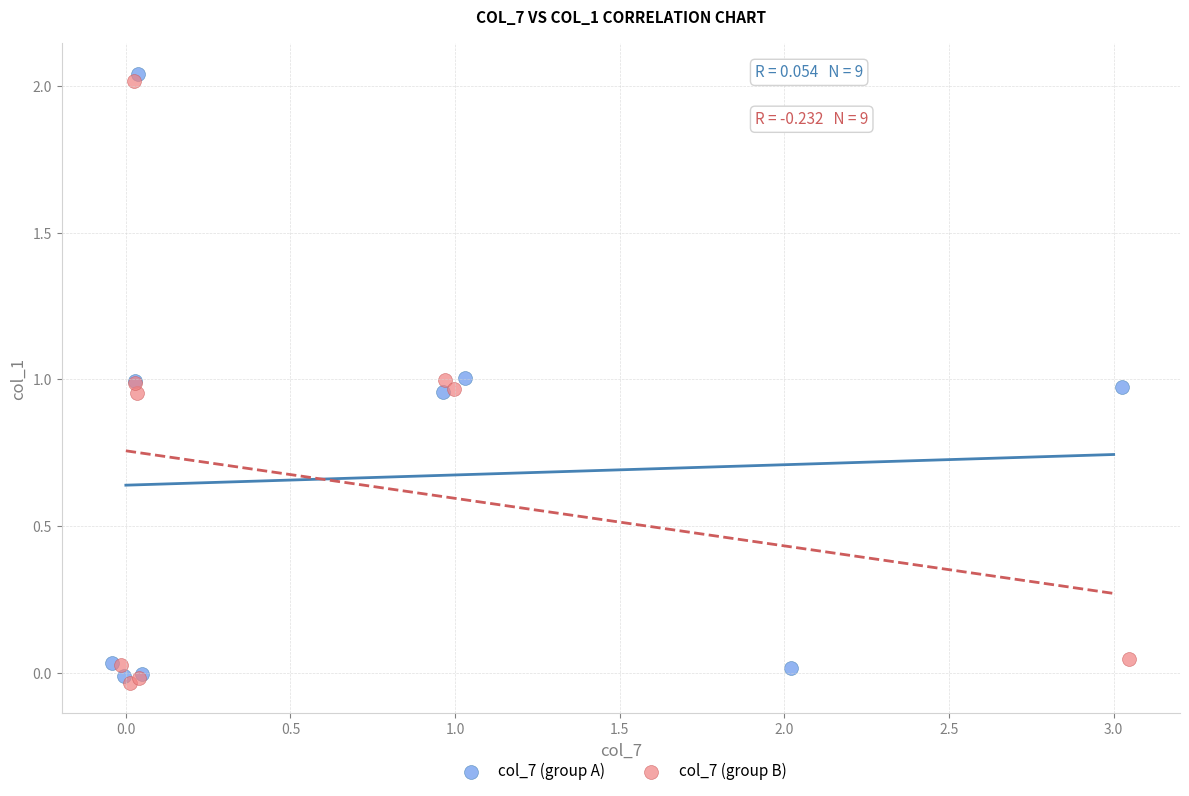

Which series has the widest spread of Y values?

col_7 (group A)